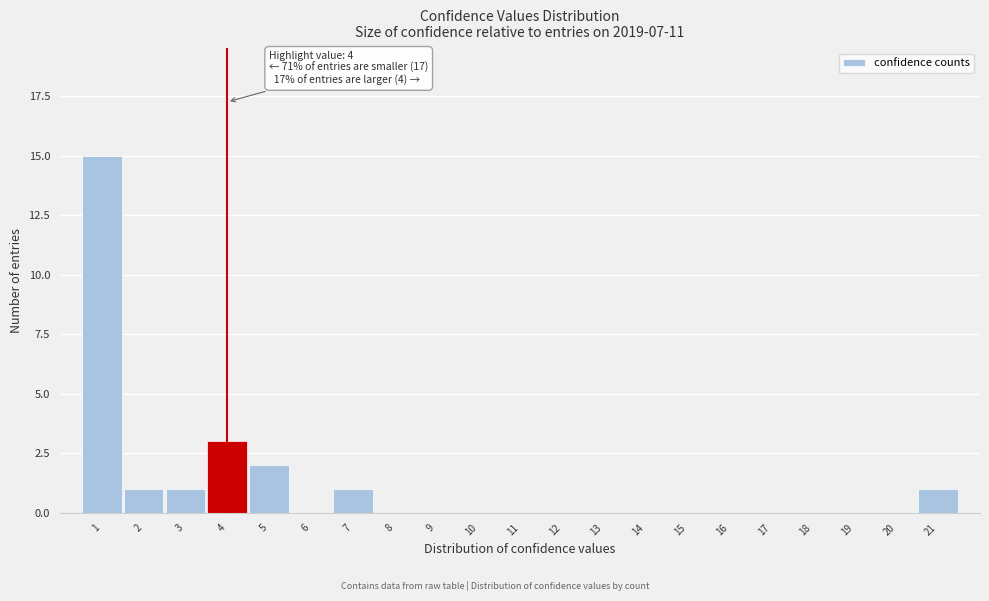

Which range on the x-axis has the tallest bar?

0.5 to 1.5